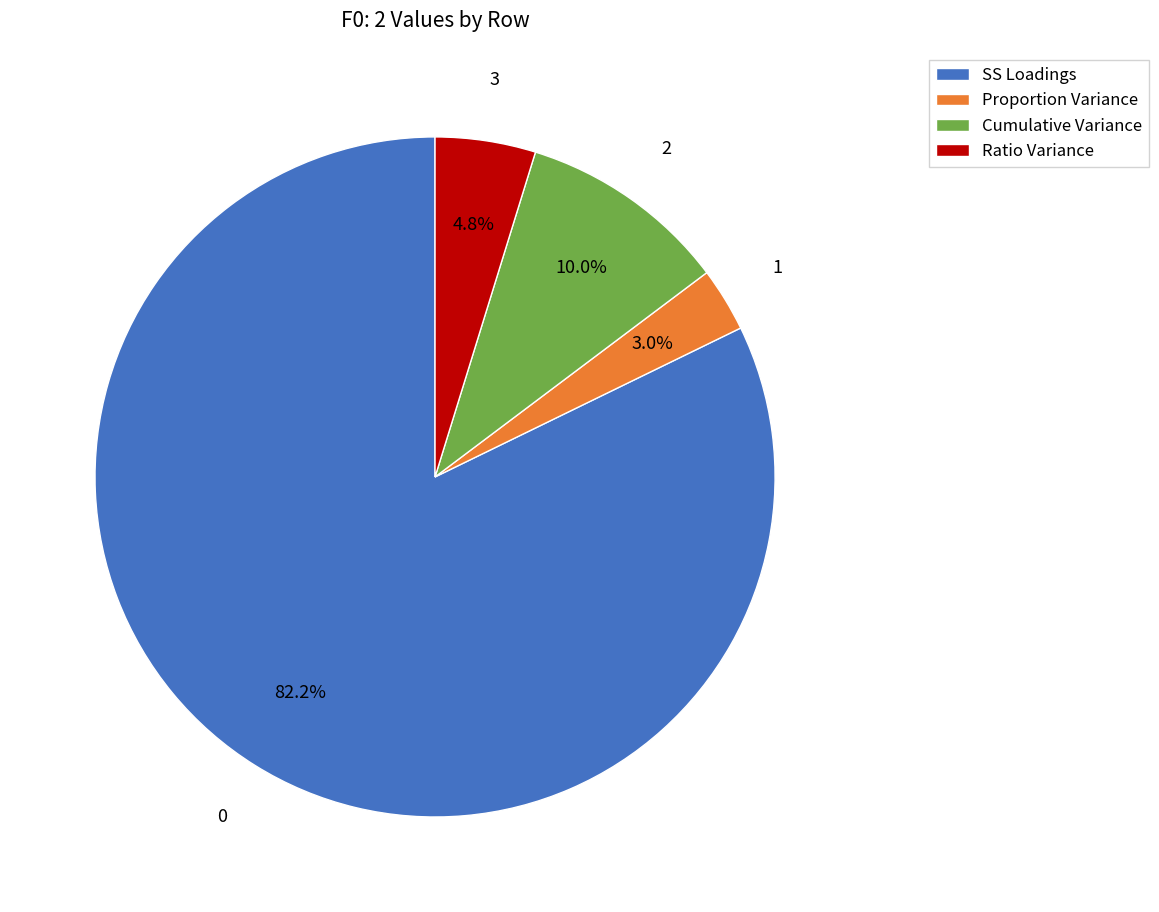

Rank the categories by value from lowest to highest.

Proportion Variance, Ratio Variance, Cumulative Variance, SS Loadings